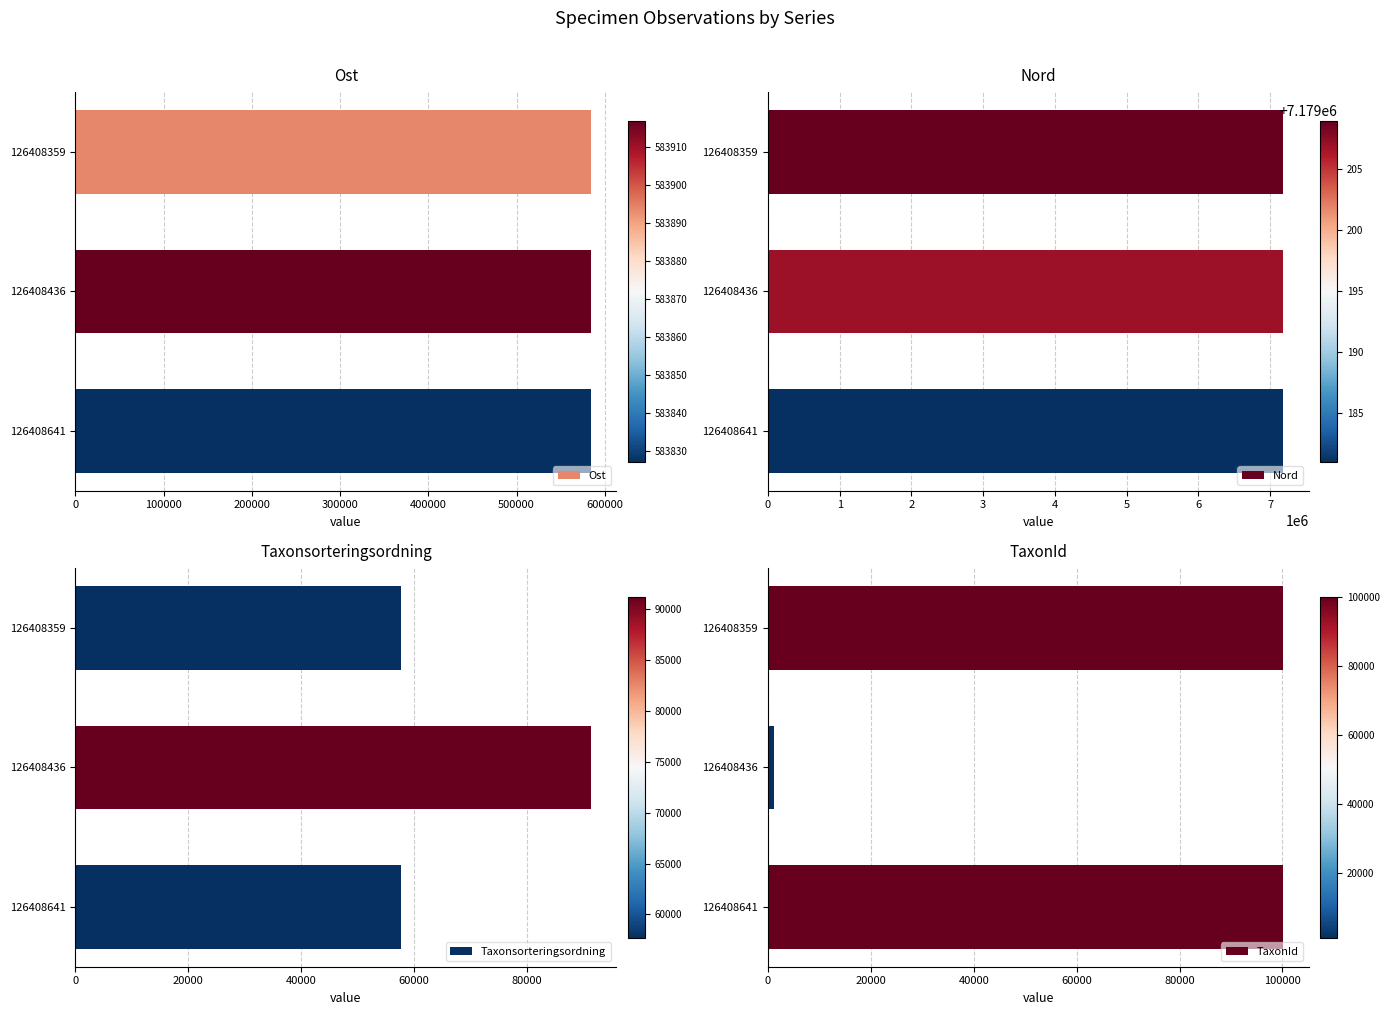

What is the difference between the Ost values at 126408436 and 126408359?

23